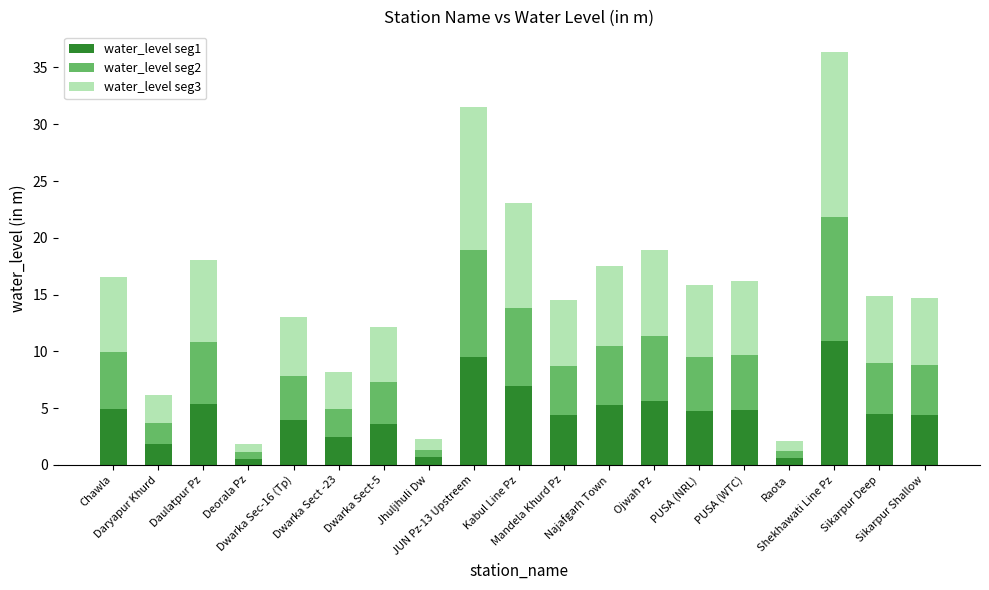

Which series changed the most between Daryapur Khurd and Dwarka Sec-16 (Tp)?

water_level seg3